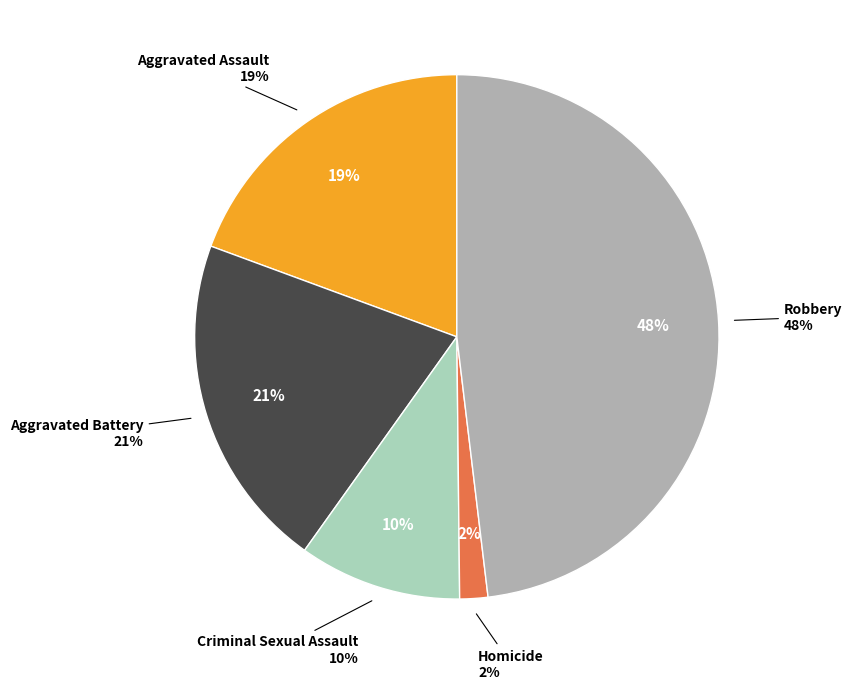

True or false: Robbery accounts for 48% of the total.

True